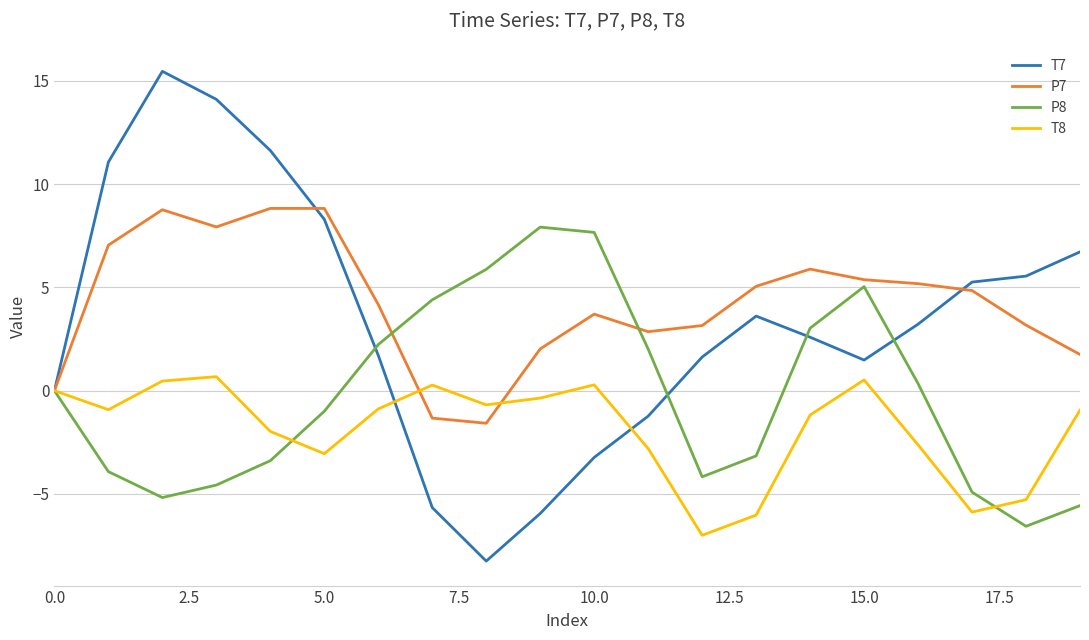

Which series has the largest total across all categories?

P7